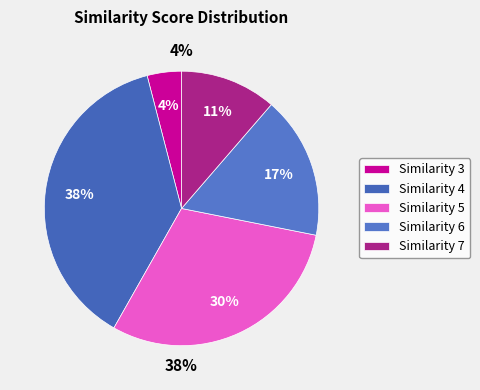

Does 7 represent more than half of the total?

No